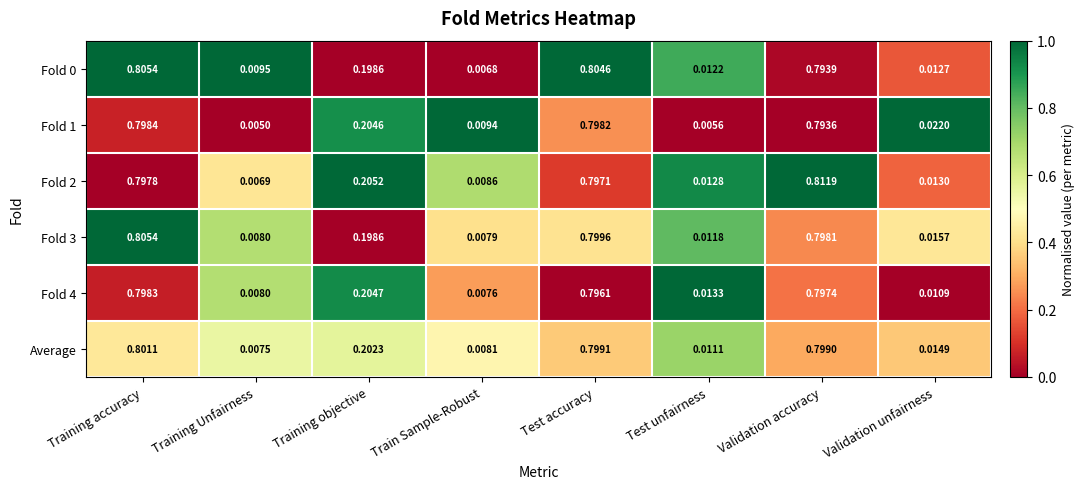

Which category has the lowest value in the Fold 2 series?

Training Unfairness